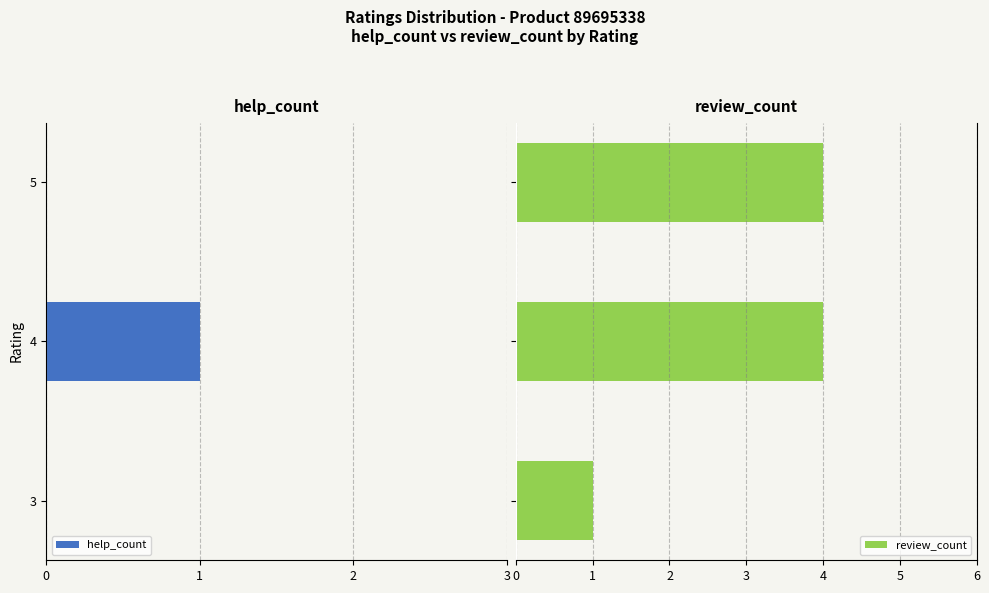

How many groups of bars are there?

3